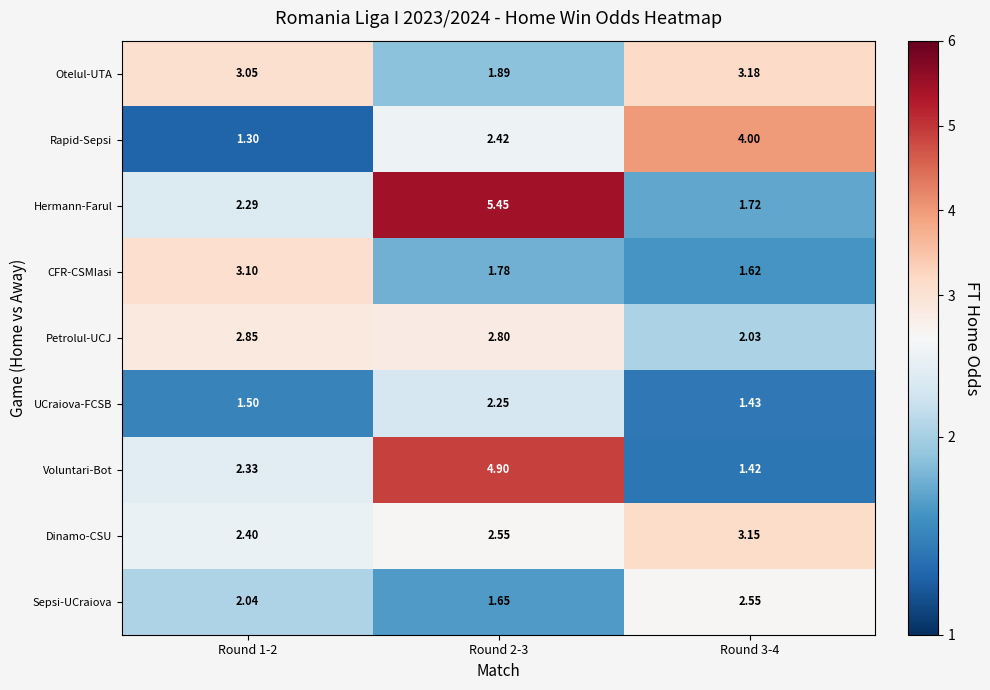

List the series in order of their peak value, lowest first.

UCraiova-FCSB, Sepsi-UCraiova, Petrolul-UCJ, CFR-CSMIasi, Dinamo-CSU, Otelul-UTA, Rapid-Sepsi, Voluntari-Bot, Hermann-Farul